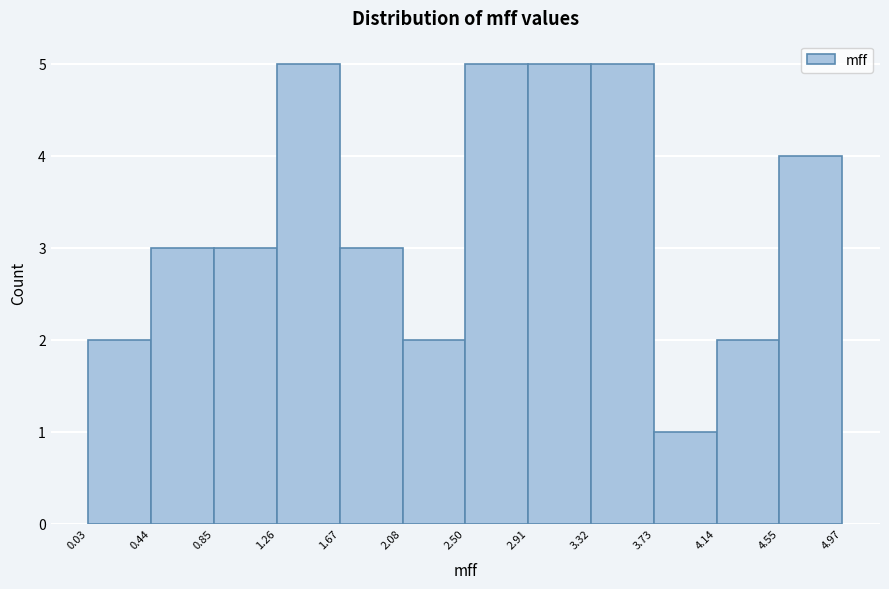

What is the height of the bar covering 4.55 to 4.97 on the x-axis? The values are not printed on the chart, so give them approximately, as read against the axis.

4